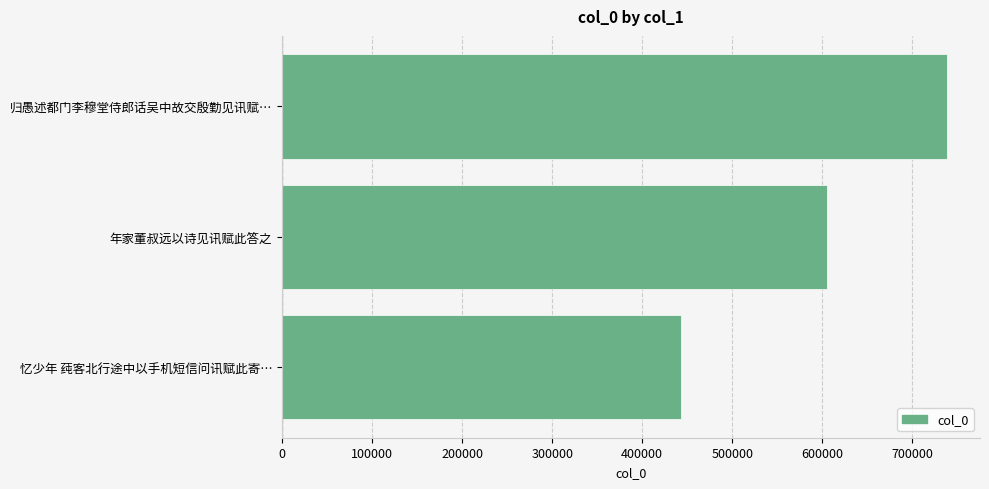

What is the change in value from 年家董叔远以诗见讯赋此答之 to 归愚述都门李穆堂侍郎话吴中故交殷勤见讯赋…?

+133194